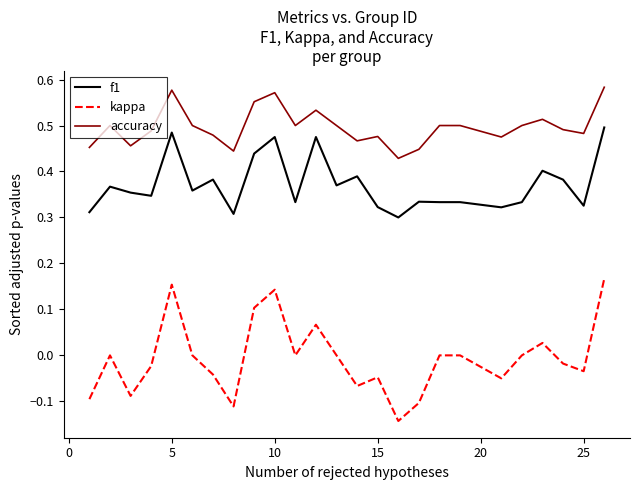

Rank the series by their average value, from highest to lowest.

accuracy, f1, kappa